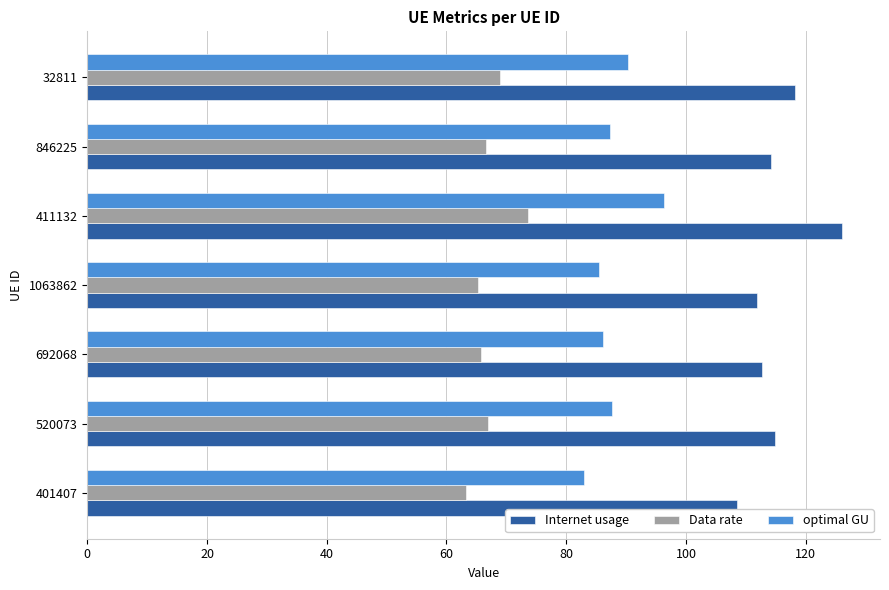

Which label corresponds to the largest value in the chart?

411132